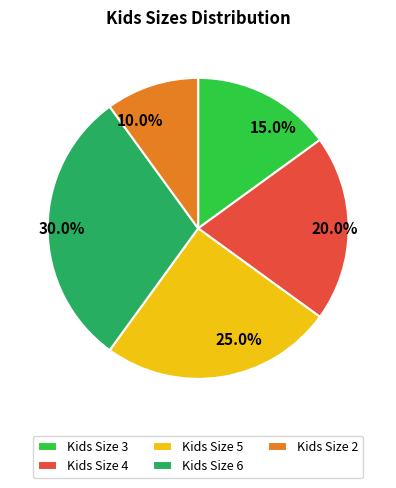

Is there any slice that represents more than half of the pie?

No